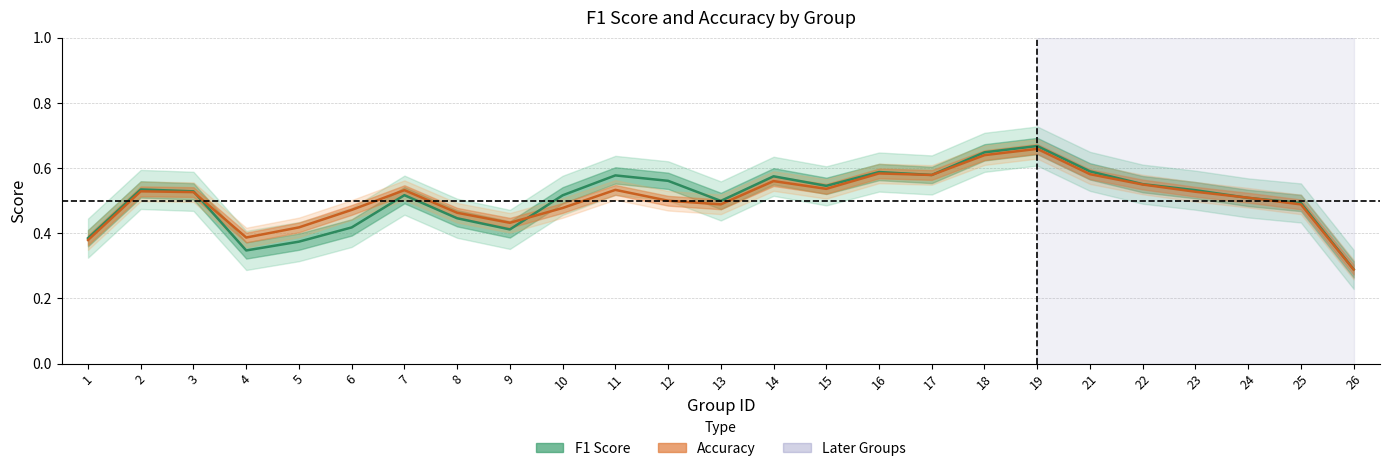

Rank the series by their maximum value, from lowest to highest.

accuracy, f1